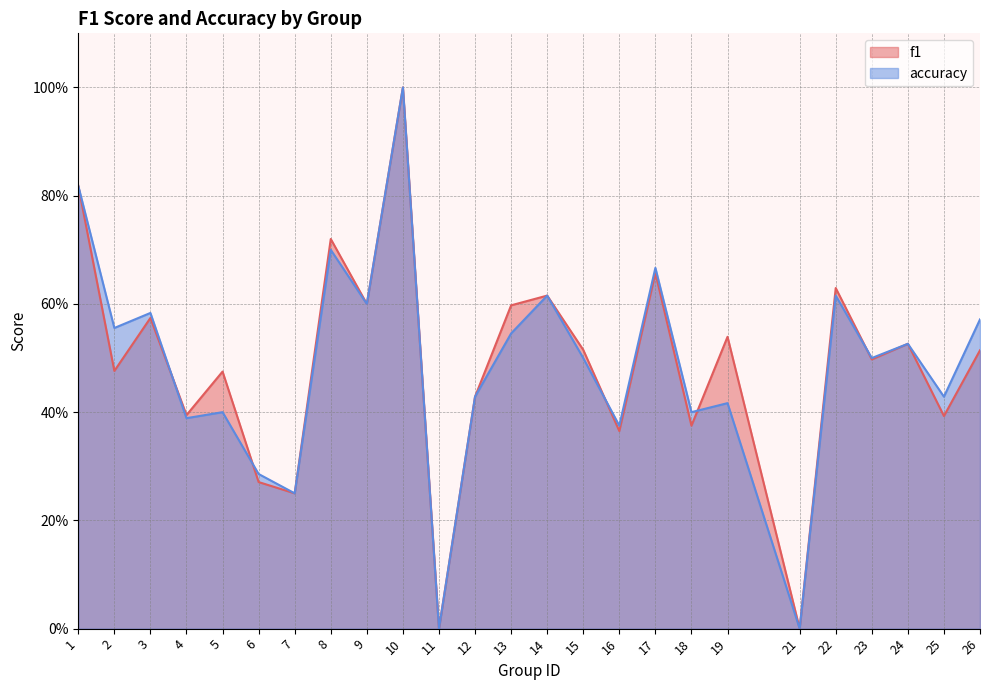

List the labels in order of accuracy value, largest first.

10, 1, 8, 17, 14, 22, 9, 3, 26, 2, 13, 24, 15, 23, 12, 25, 19, 5, 18, 4, 16, 6, 7, 11, 21